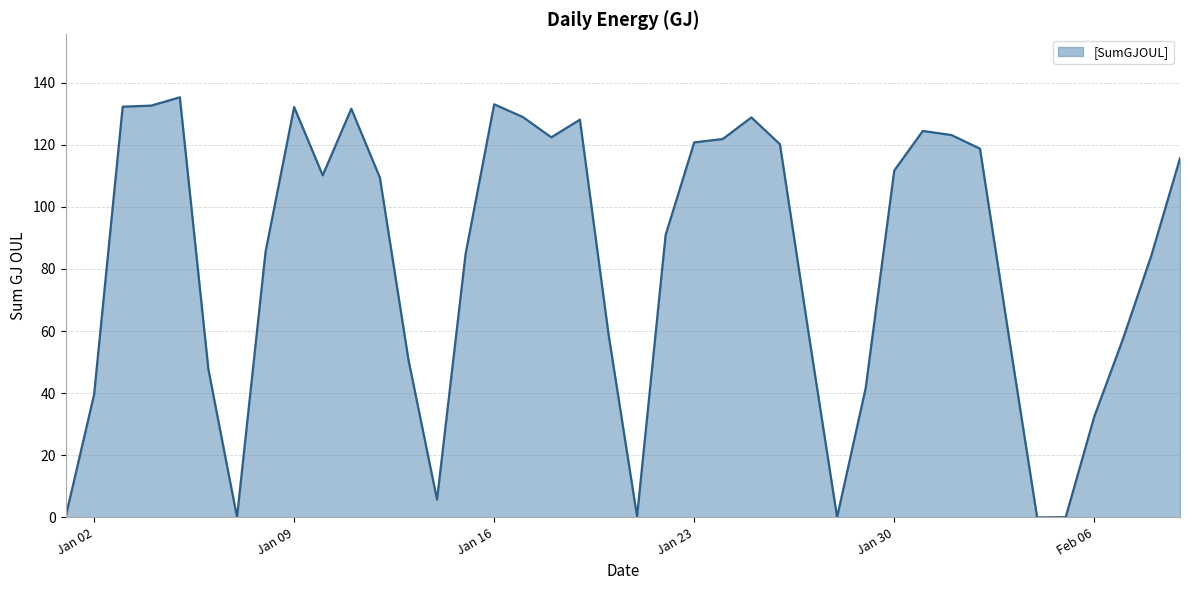

What is the greatest value displayed?

135.3